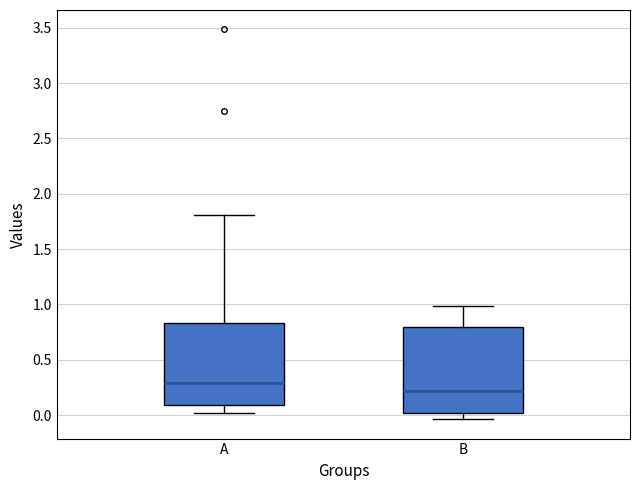

Which box's median line is the lowest?

B